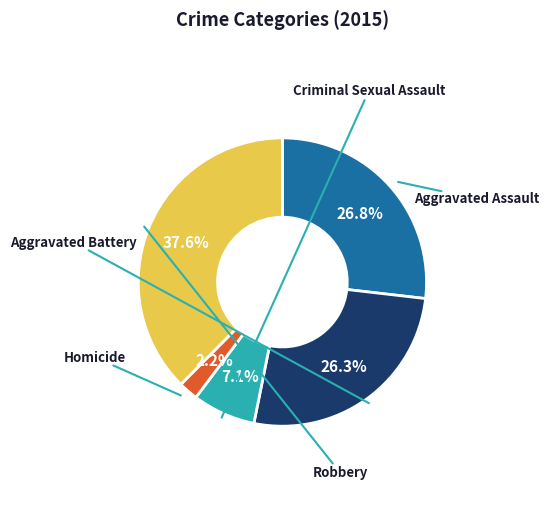

Is there a majority slice in this chart?

No